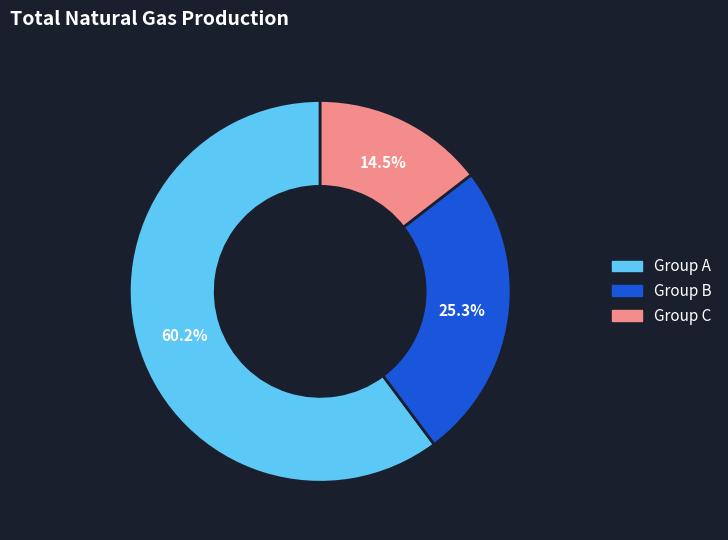

To the nearest percent, what is the average slice percentage?

33%